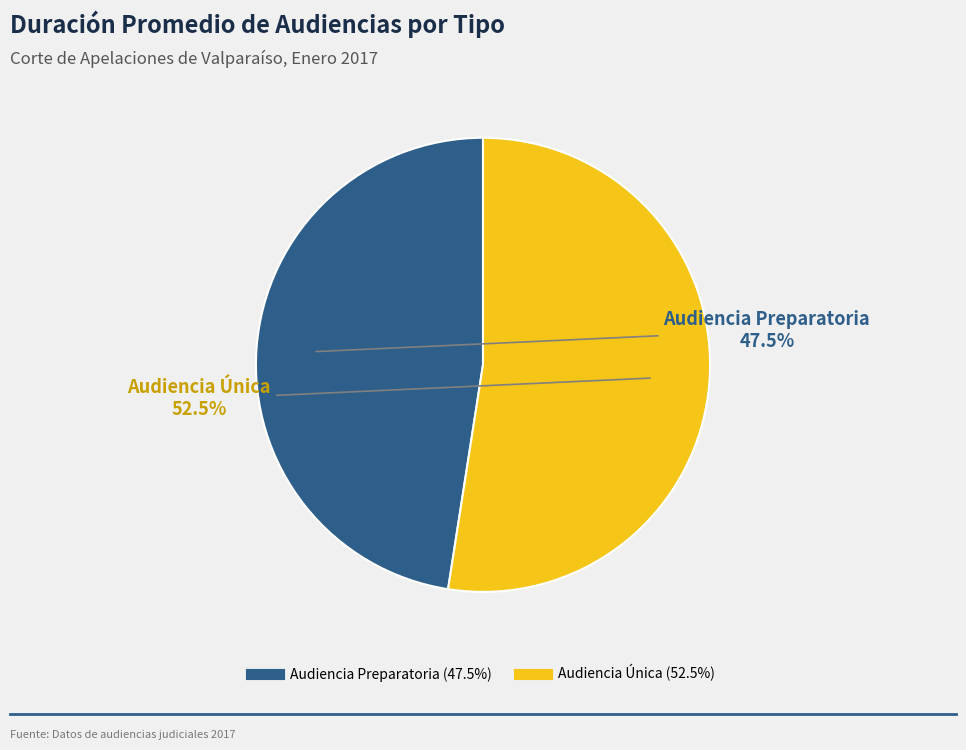

To the nearest percent, what is the difference between the largest and smallest slice percentages?

5%